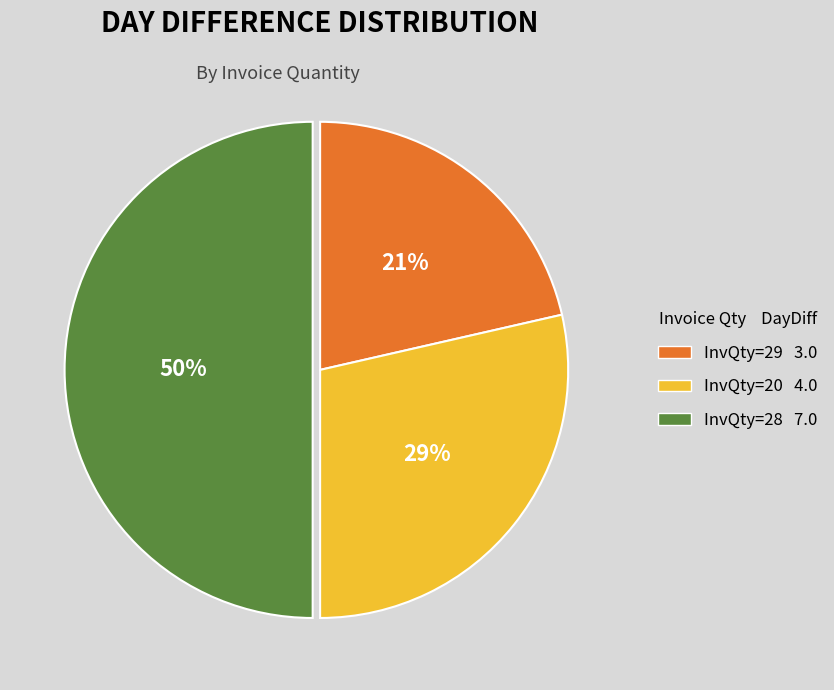

True or false: InvQty=28 accounts for 50% of the total.

True